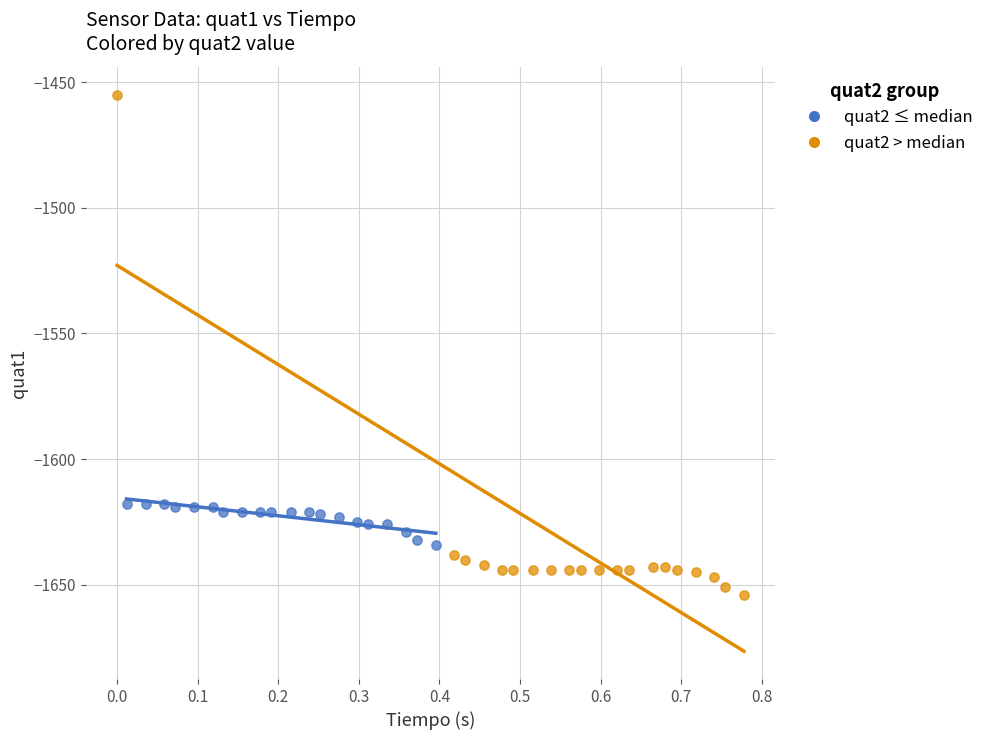

Which series has the widest spread of Y values?

quat2 > median